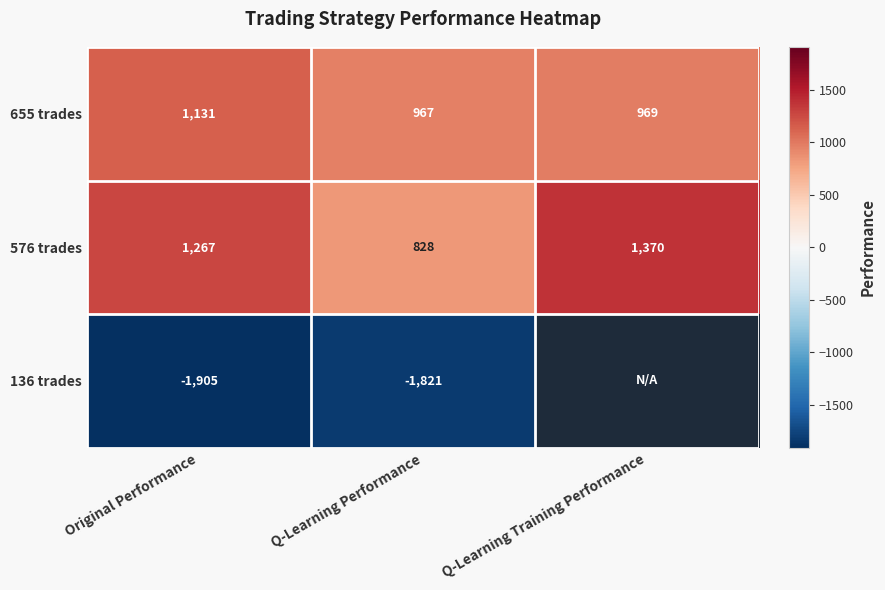

Which series has the largest total across all categories?

576 trades